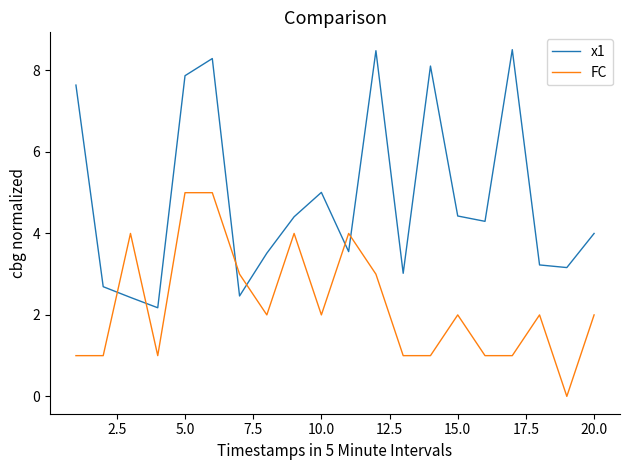

Which series ends up on top after the final intersection of x1 and FC?

x1